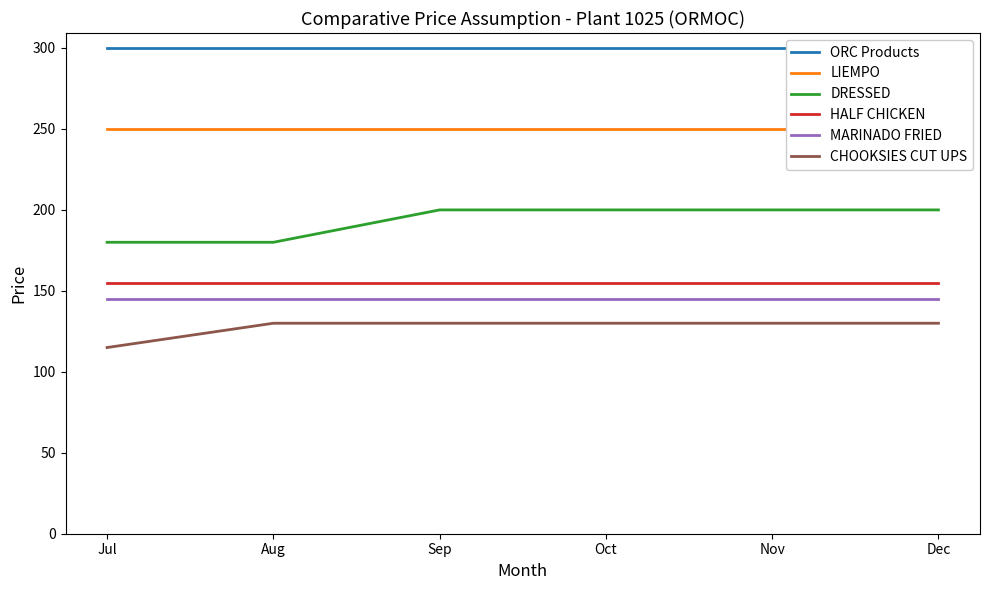

What is the approximate value of DRESSED at Aug?

180